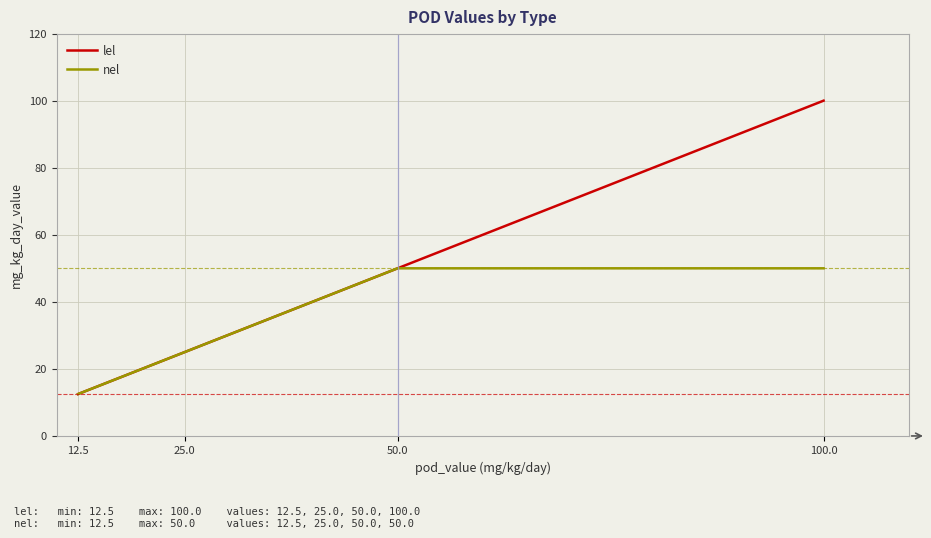

What is the difference between the maximum and minimum values in the lel series?

87.5